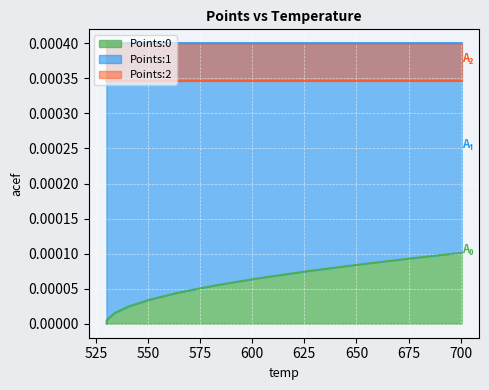

How many values in Points:0 are above zero?

39